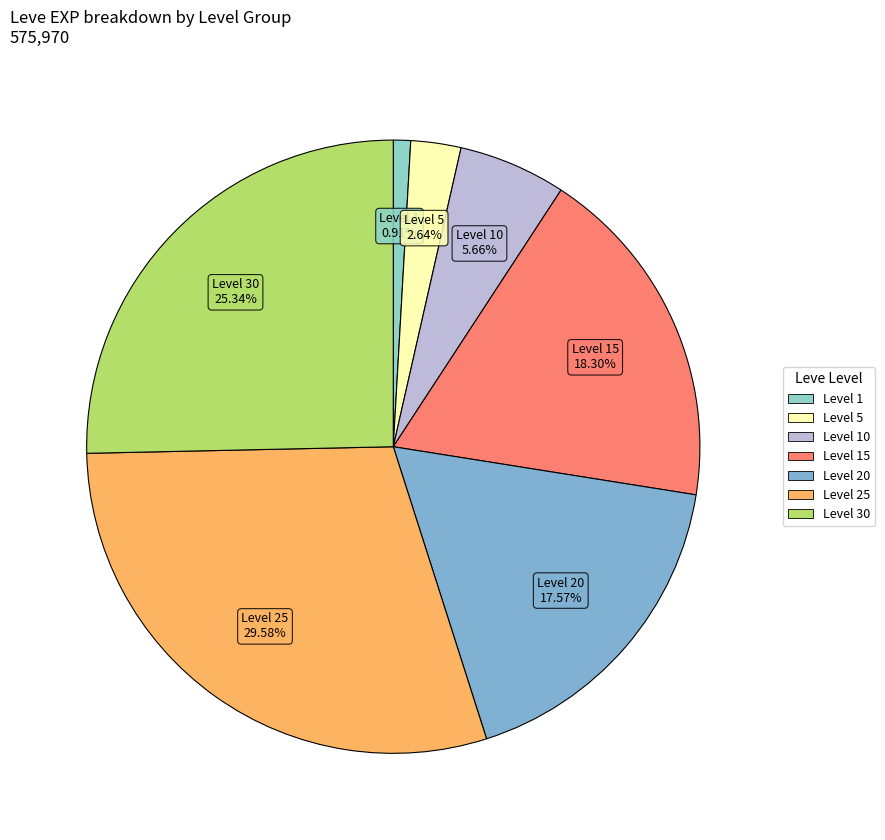

What is the smallest slice in the pie chart?

1